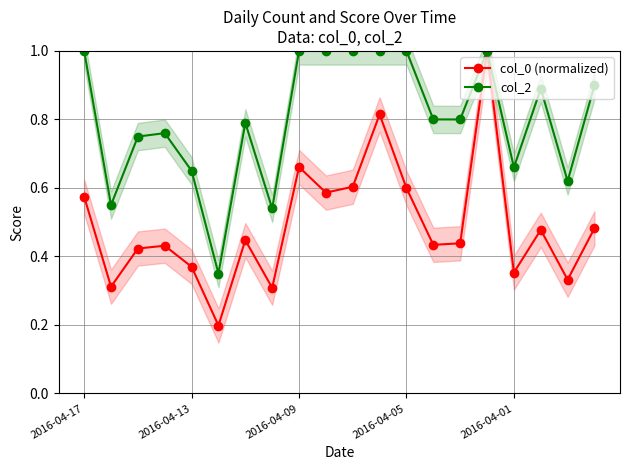

List the series in order of their peak value, highest first.

col_0 (normalized), col_2